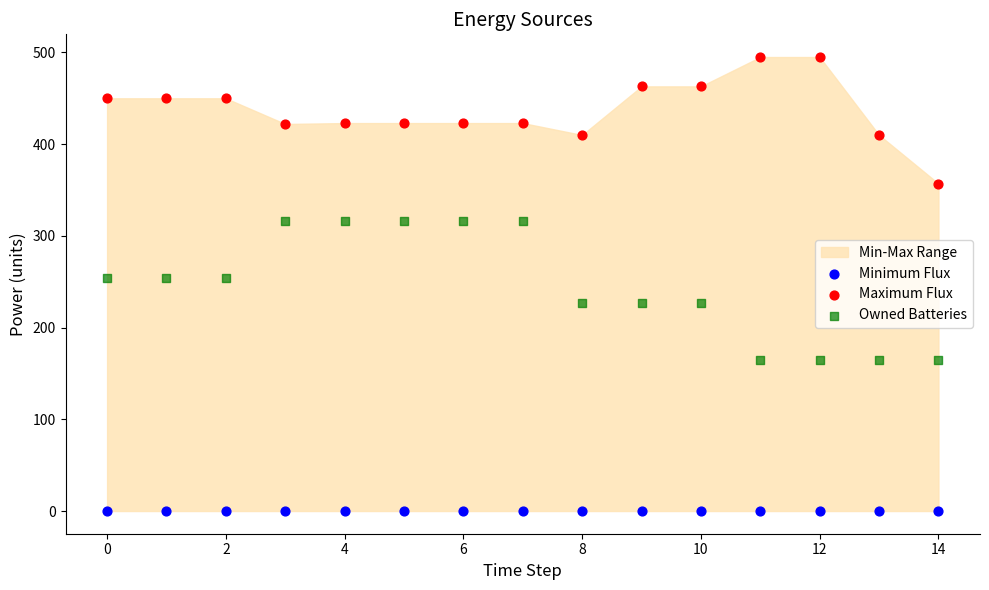

Which series reaches the minimum Y coordinate?

Minimum Flux